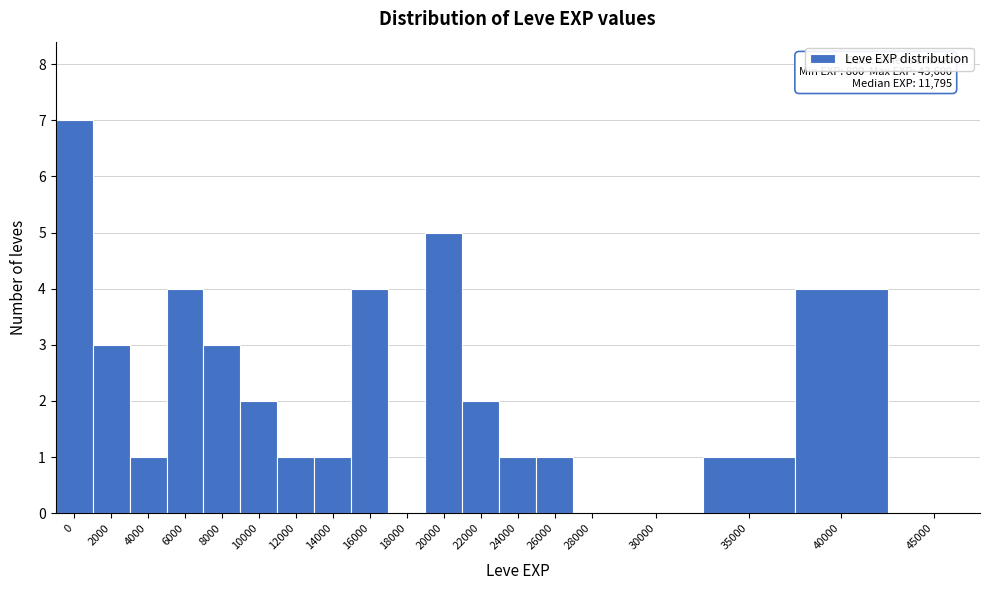

Reading left to right, extract all data points from this chart.

0=7	2000=3	4000=1	6000=4	8000=3	10000=2	12000=1	14000=1	16000=4	18000=0	20000=5	22000=2	24000=1	26000=1	28000=0	30000=0	35000=1	40000=4	45000=0